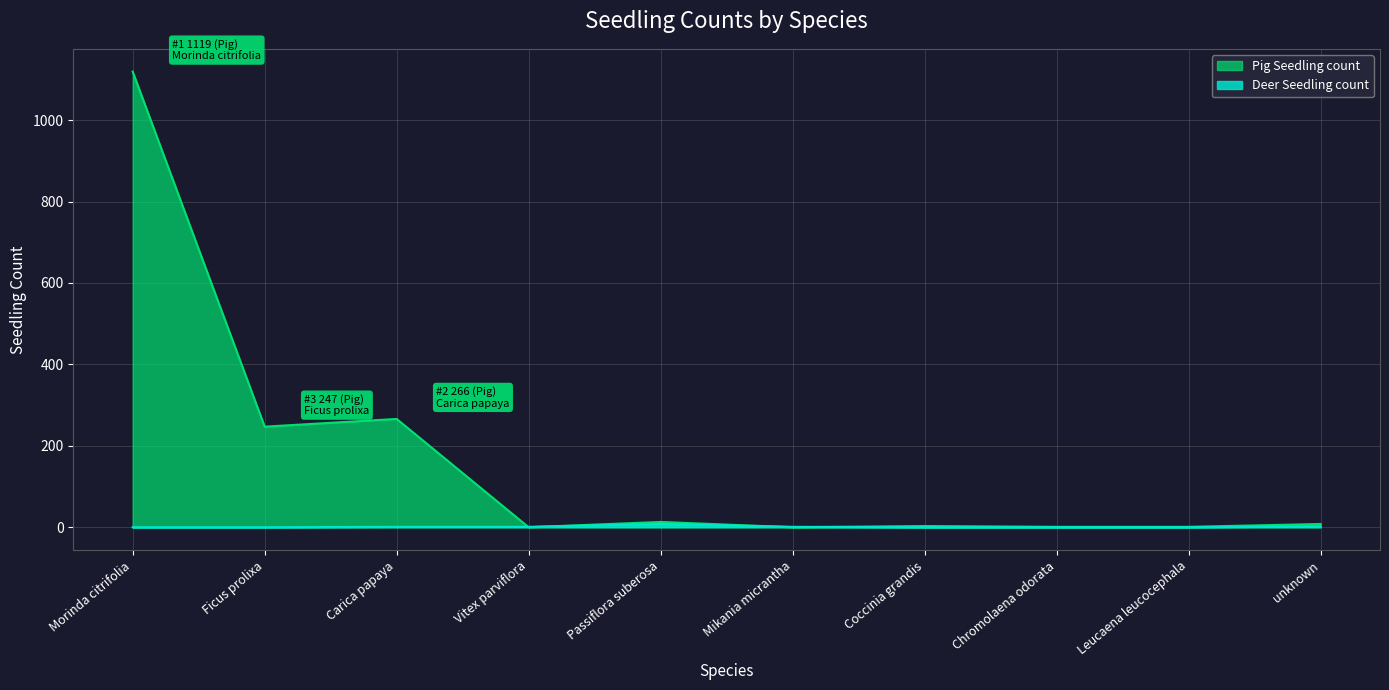

Rank the categories by Pig Seedling count value from lowest to highest.

Vitex parviflora, Mikania micrantha, Chromolaena odorata, Leucaena leucocephala, Coccinia grandis, unknown, Passiflora suberosa, Ficus prolixa, Carica papaya, Morinda citrifolia